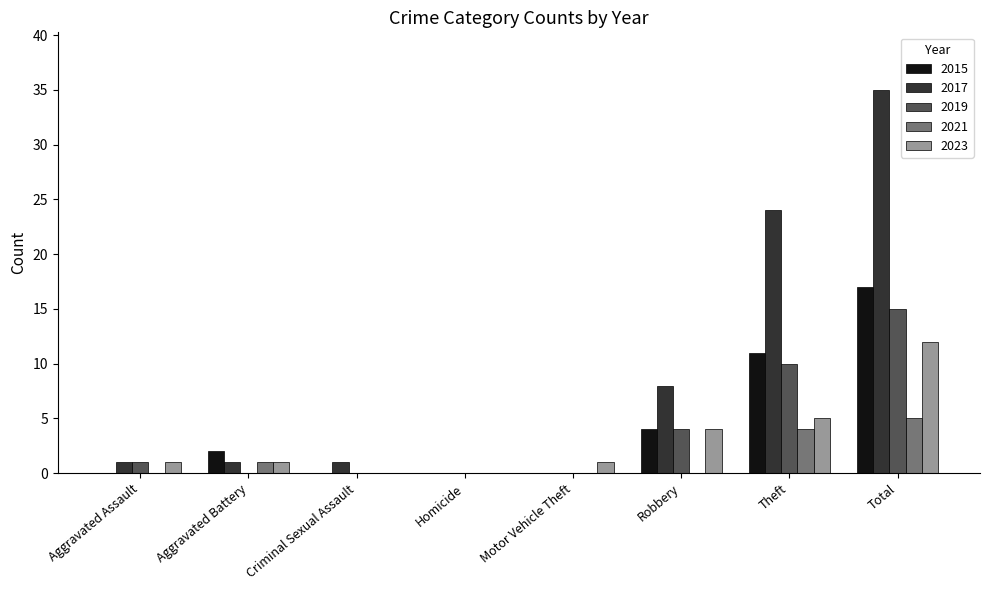

How many distinct data groups are displayed?

5